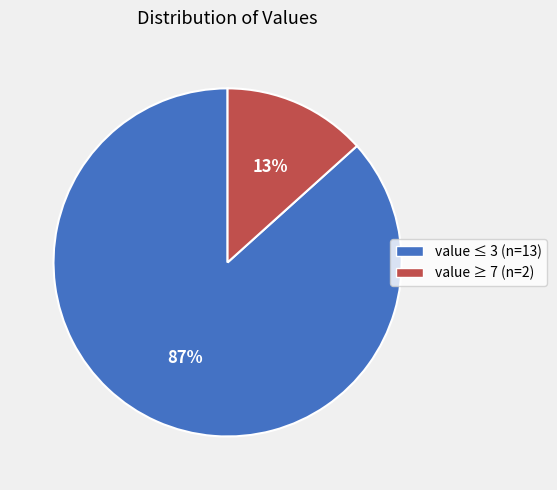

To the nearest percent, what is the average slice percentage?

50%